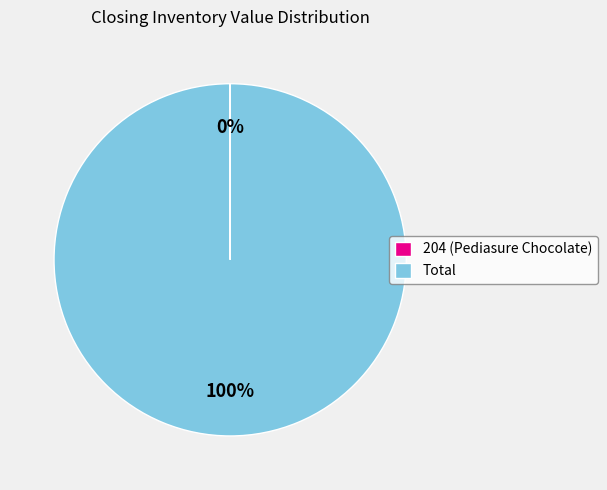

Which category has the biggest portion of the pie?

Total